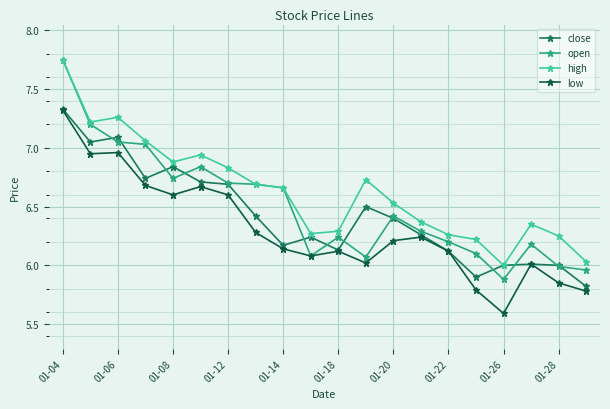

Which series has the largest range (max minus min)?

open